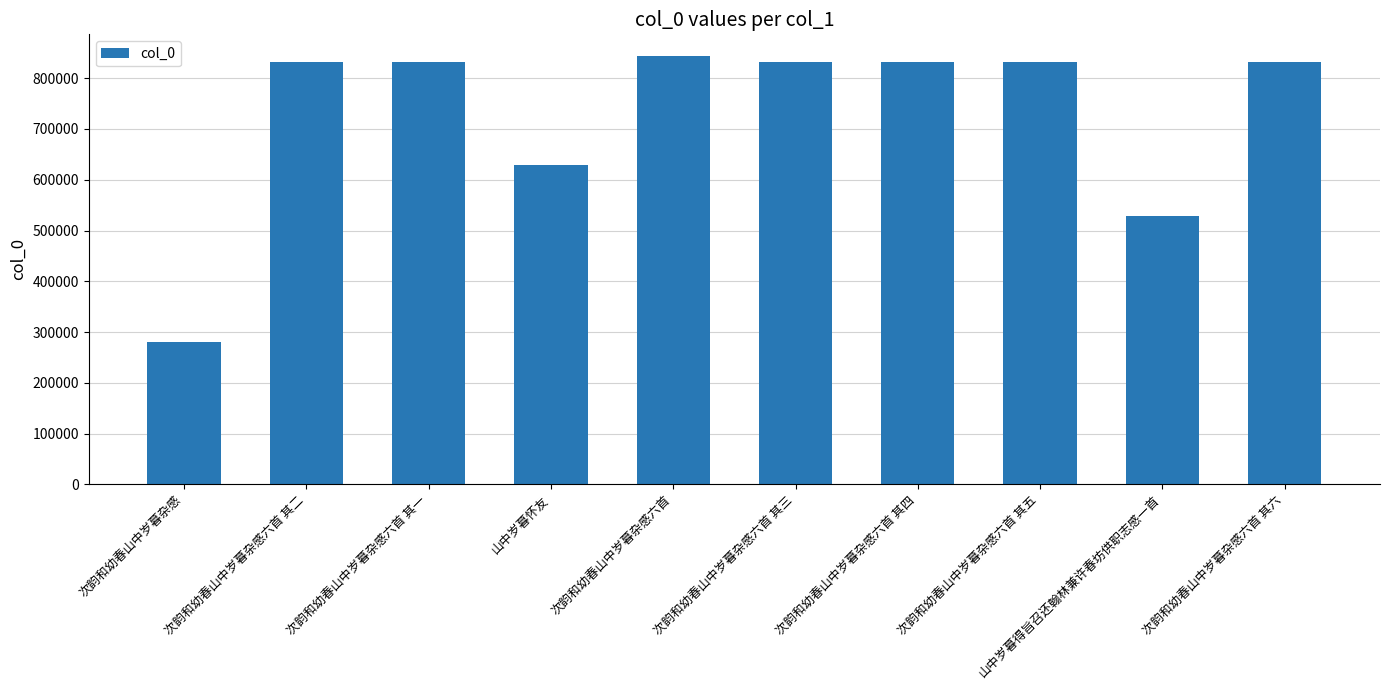

The value at 次韵和幼春山中岁暮杂感六首 其三 is 1243301. True or false?

False